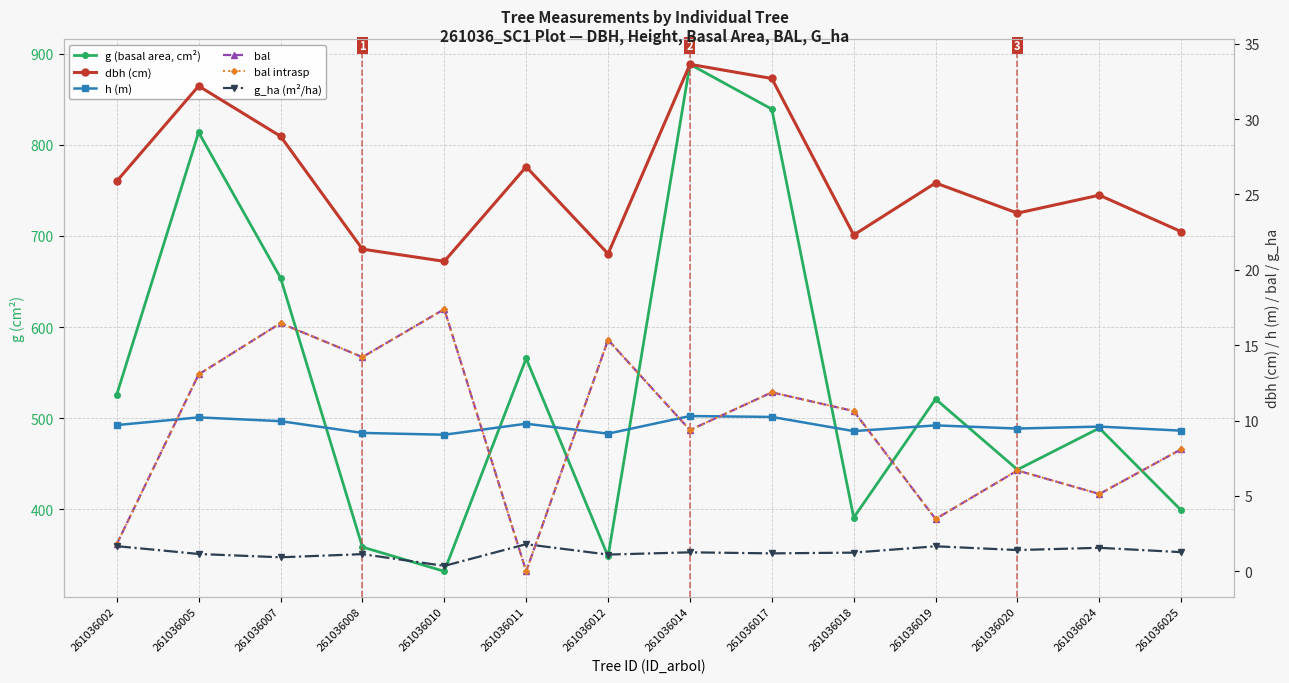

True or false: bal intrasp has a value of 13.1 at 261036005.

True